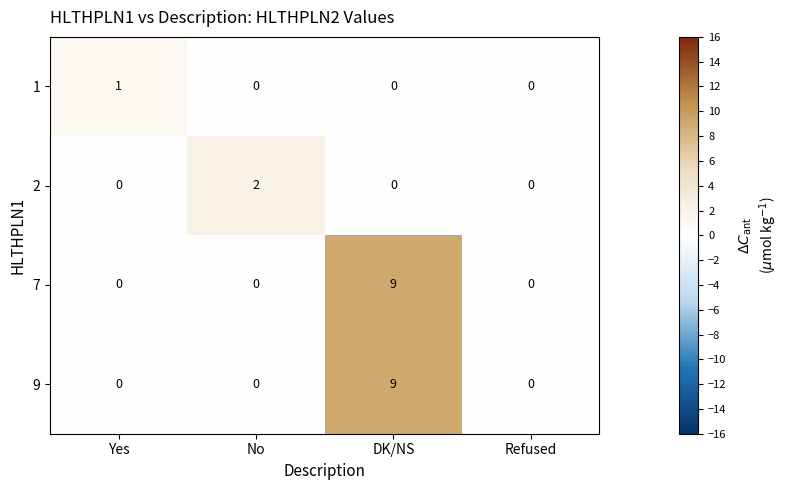

How many distinct data groups are displayed?

4